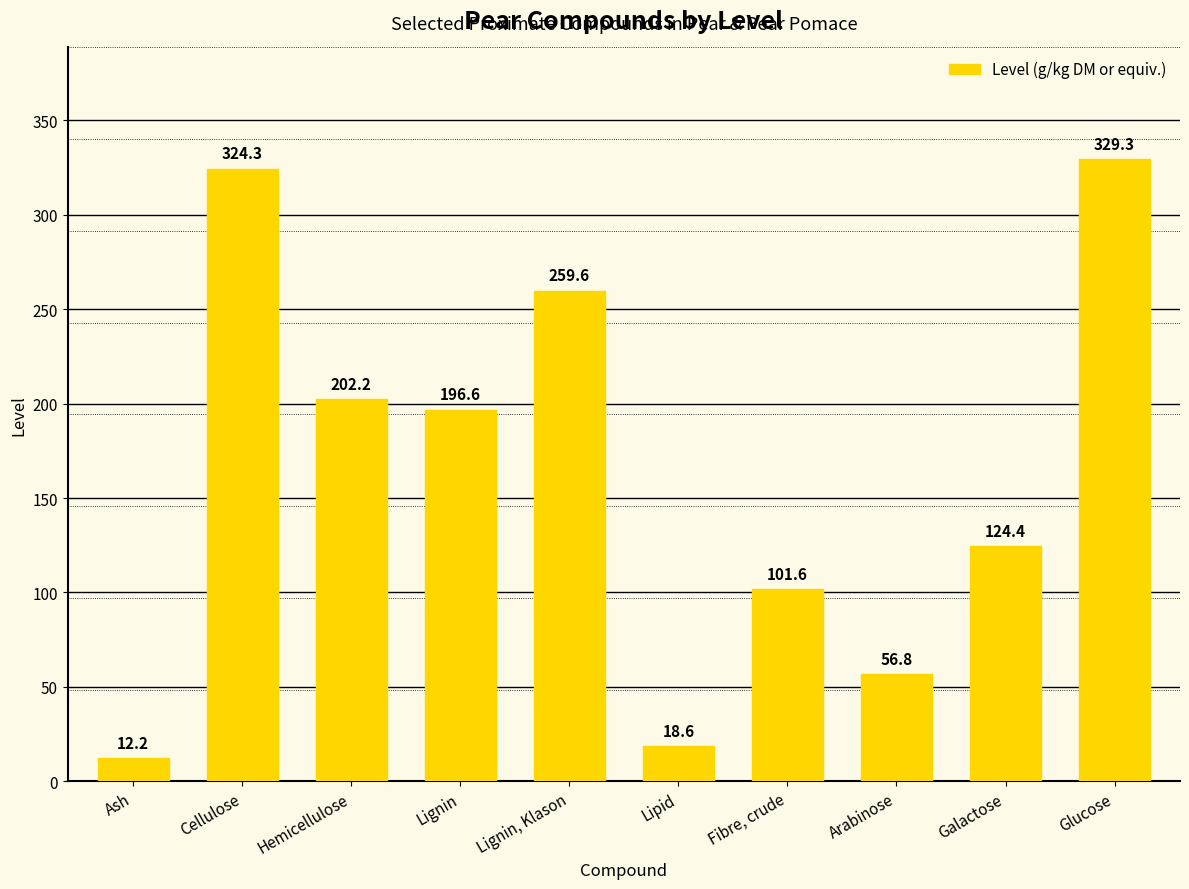

List the labels in order of value, largest first.

Glucose, Cellulose, Lignin, Klason, Hemicellulose, Lignin, Galactose, Fibre, crude, Arabinose, Lipid, Ash